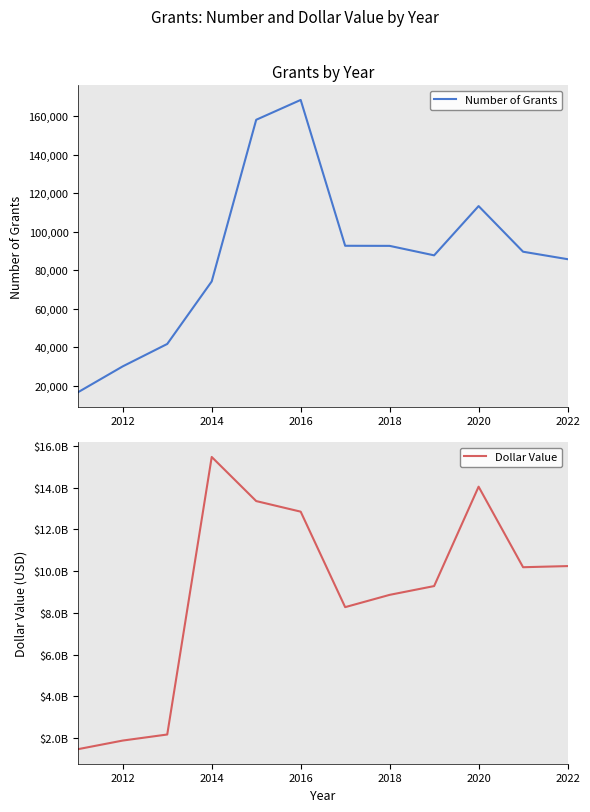

The value of Number of Grants at 2018 is 92719. True or false?

True